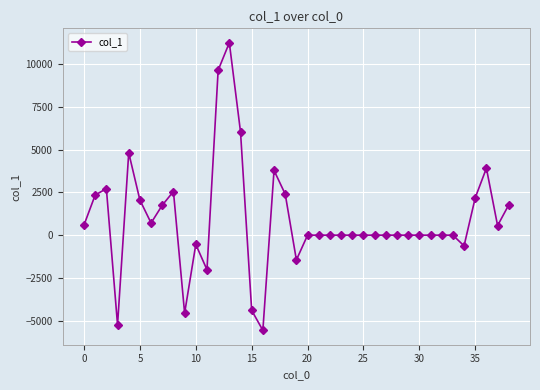

What is the smallest value displayed?

-5564.7